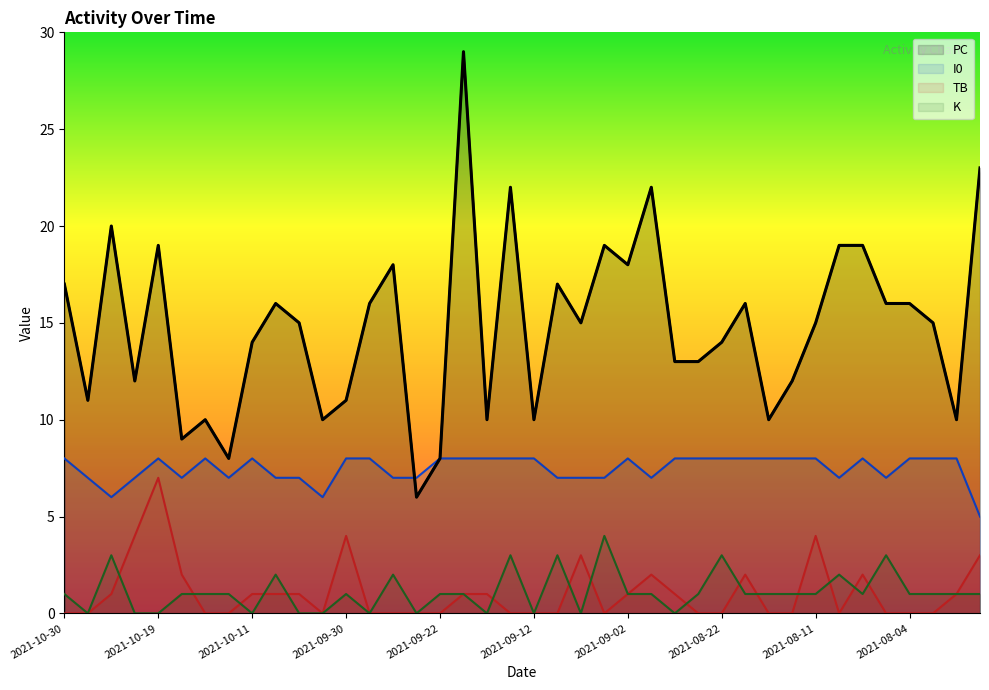

What is the value of the PC point at the 6th from the left?

9